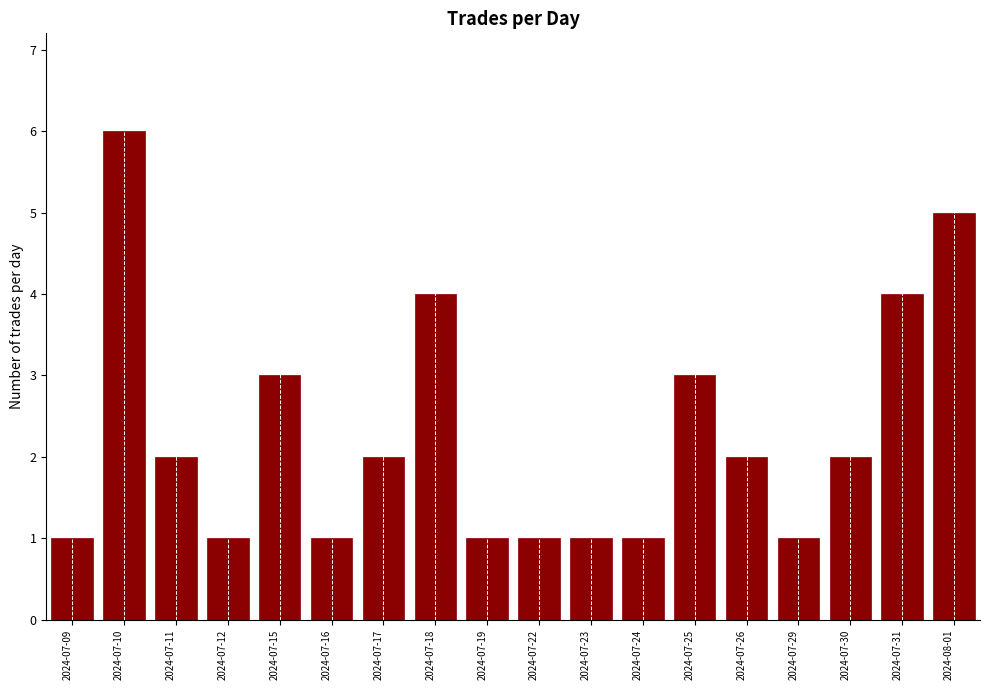

At which label does the data first exceed 2?

2024-07-10